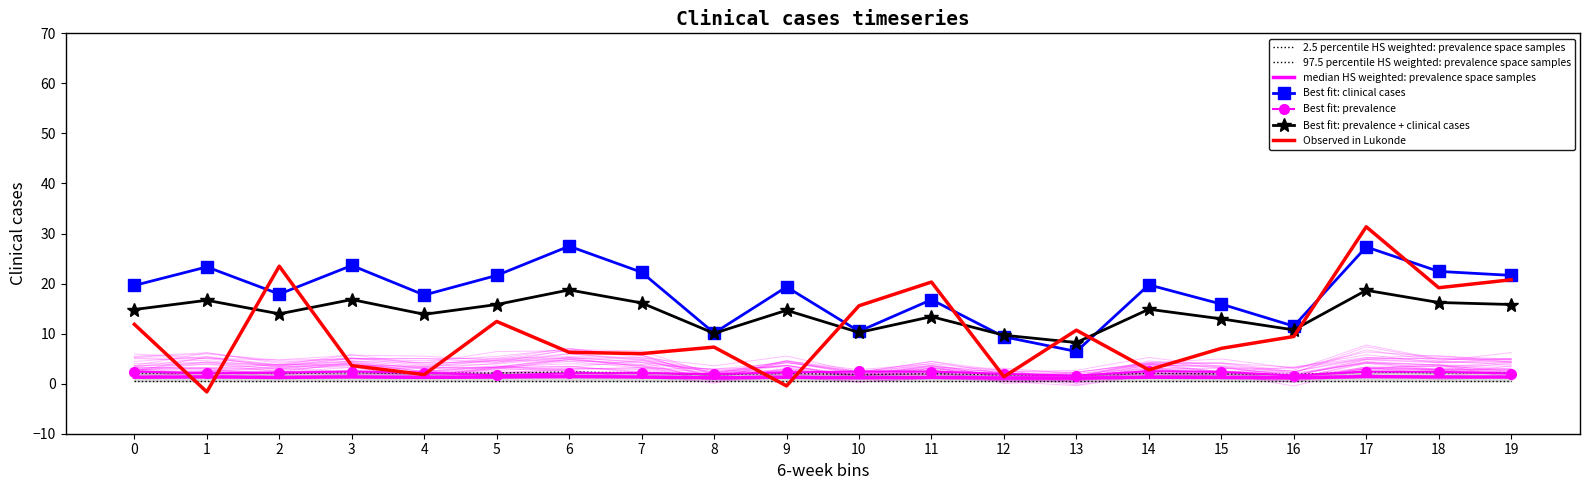

The value of a1 at 2 is 1.8. True or false?

False